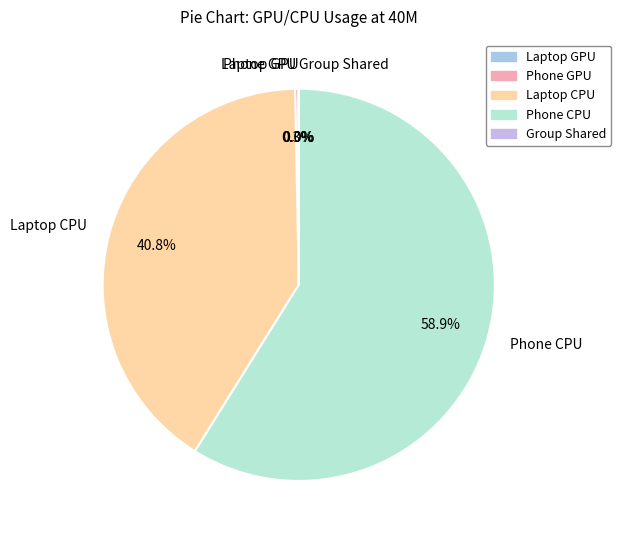

How much of the chart is everything except Laptop CPU?

59.2%